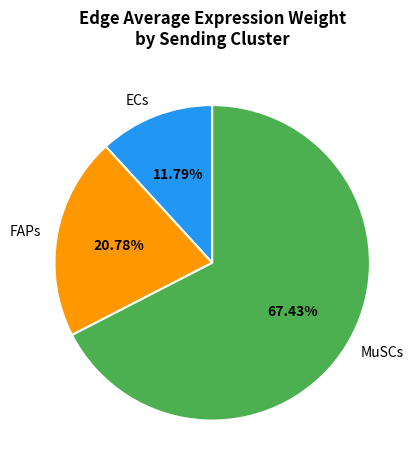

To the nearest percent, what is the difference between the largest and smallest slice percentages?

56%